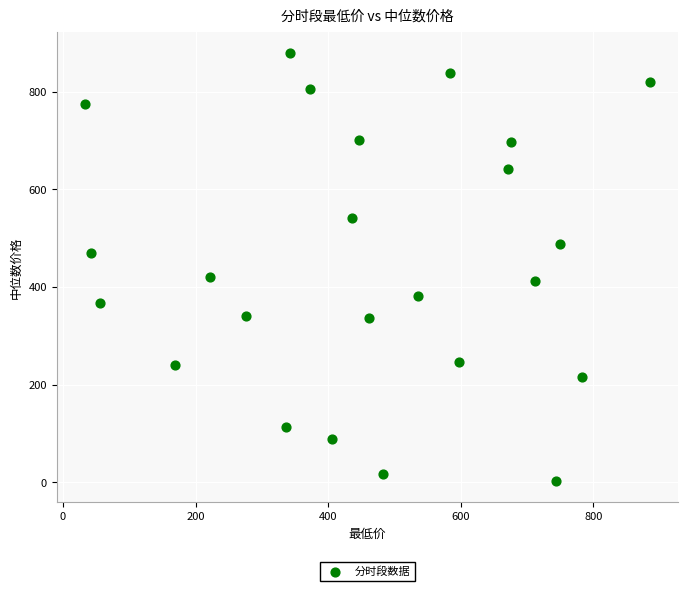

What is the range of Y values (max minus min)?

875.5